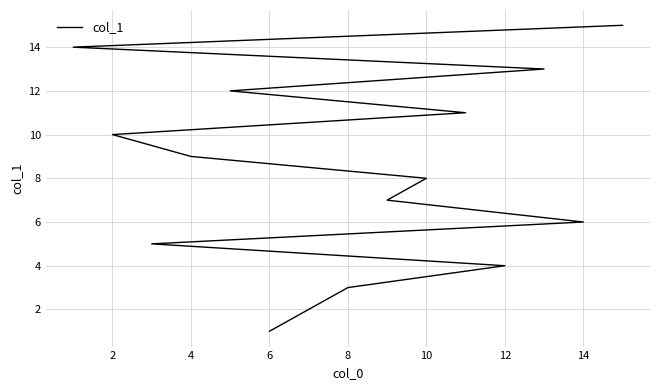

Reading left to right, extract all data points from this chart.

1	2	3	4	5	6	7	8	9	10	11	12	13	14	15